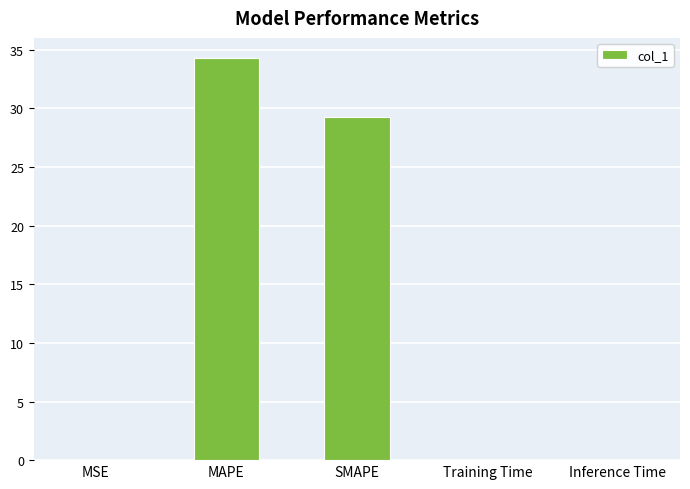

Is it true that the value at Inference Time is 0.0?

True